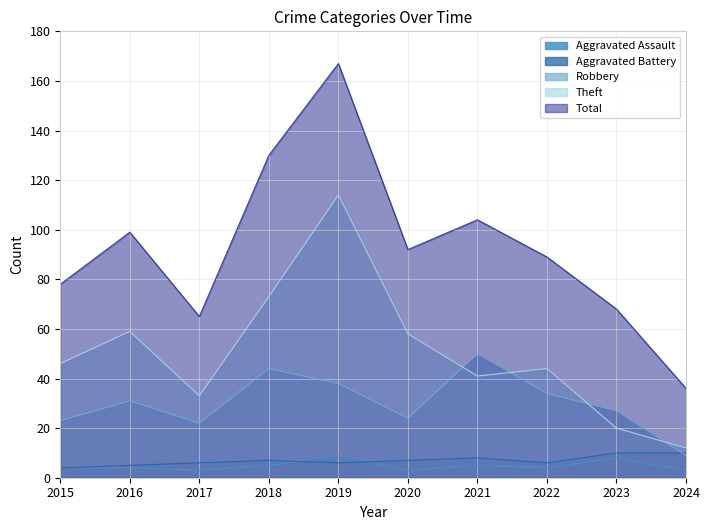

Reading left to right, transcribe all the data shown in this chart.

Aggravated Assault: 2015=4	2016=4	2017=3	2018=5	2019=9	2020=3	2021=5	2022=4	2023=8	2024=3
Aggravated Battery: 2015=4	2016=5	2017=6	2018=7	2019=6	2020=7	2021=8	2022=6	2023=10	2024=10
Robbery: 2015=23	2016=31	2017=22	2018=44	2019=38	2020=24	2021=50	2022=34	2023=27	2024=9
Theft: 2015=46	2016=59	2017=33	2018=73	2019=114	2020=58	2021=41	2022=44	2023=20	2024=12
Total: 2015=78	2016=99	2017=65	2018=130	2019=167	2020=92	2021=104	2022=89	2023=68	2024=36